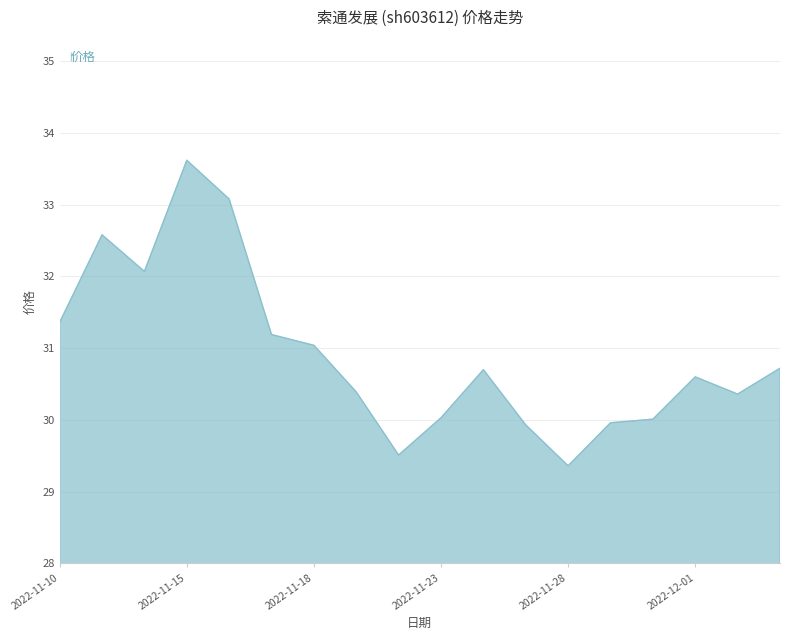

What is the difference between the maximum and minimum values?

4.3